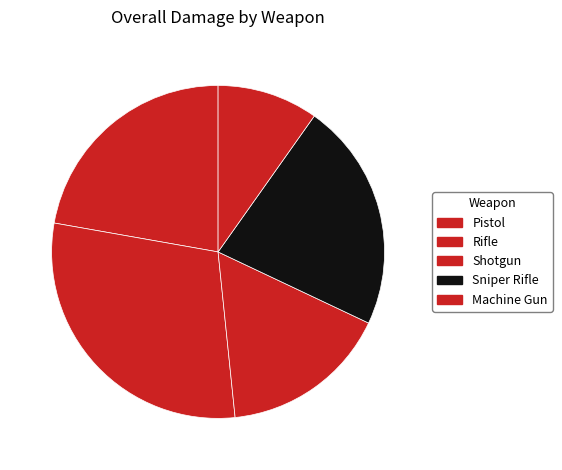

How many slices are in this pie chart?

5